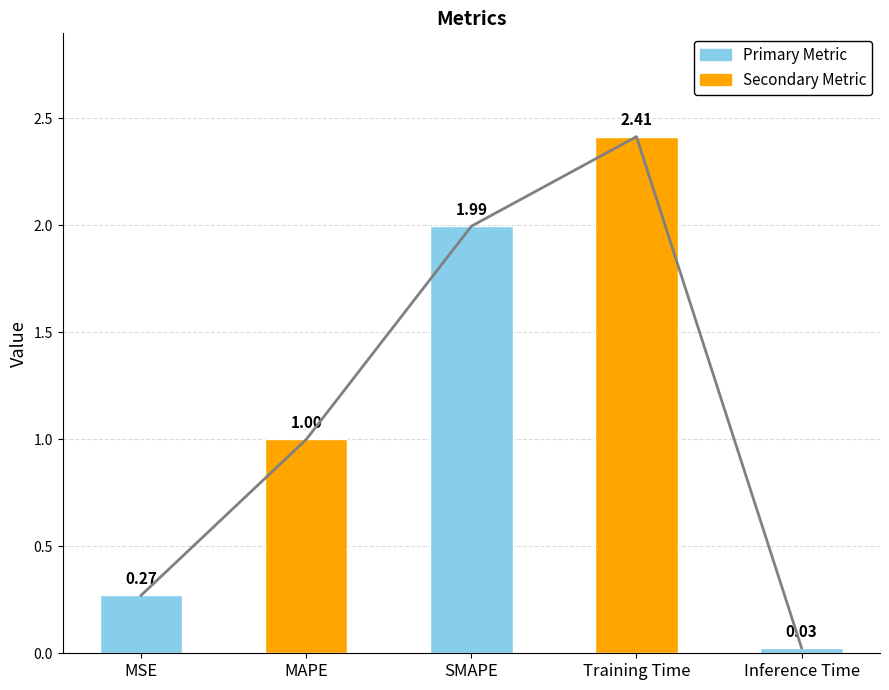

Reading left to right, extract all data points from this chart.

0.3	1.0	2.0	2.4	0.0